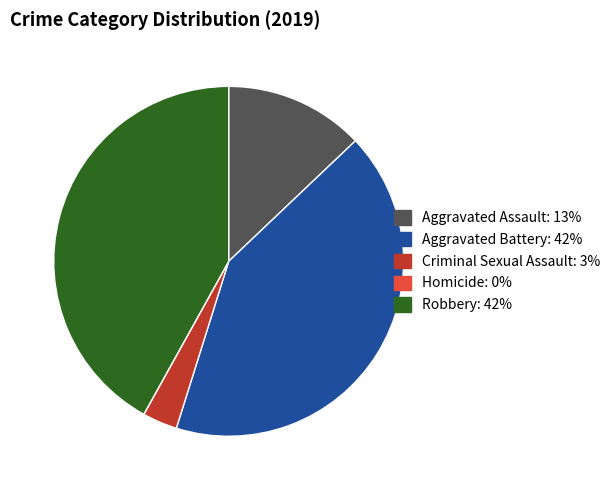

Which has a higher value, Criminal Sexual Assault or Aggravated Assault?

Aggravated Assault